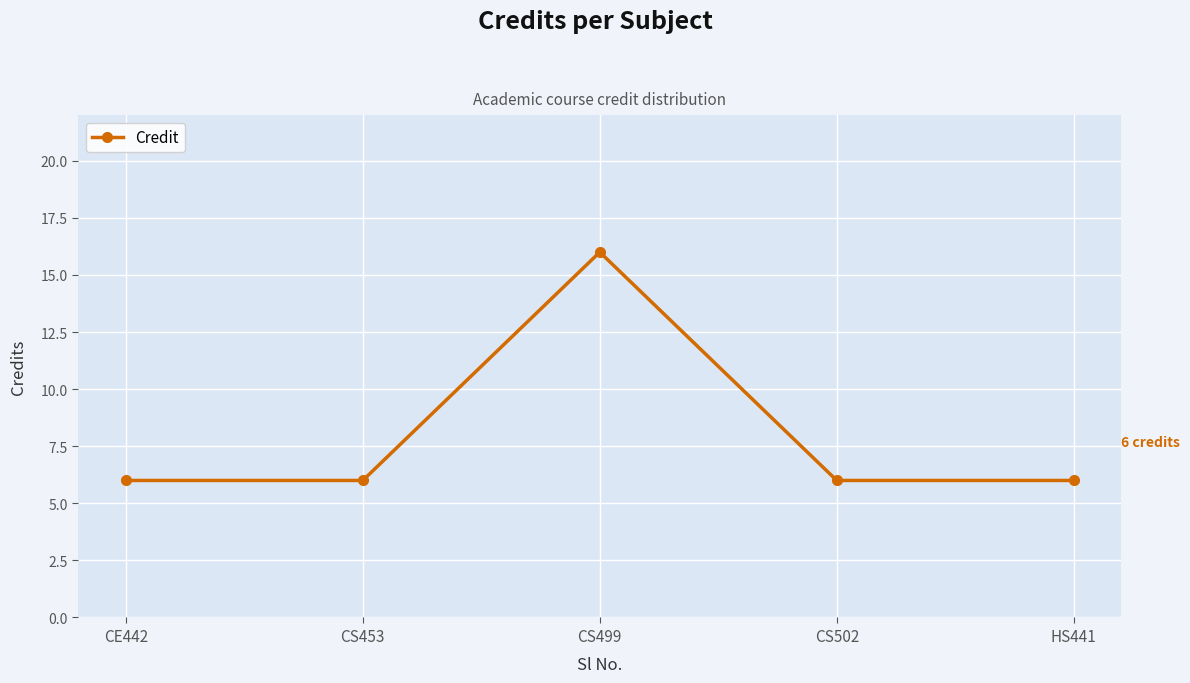

Read the value at CS502.

6